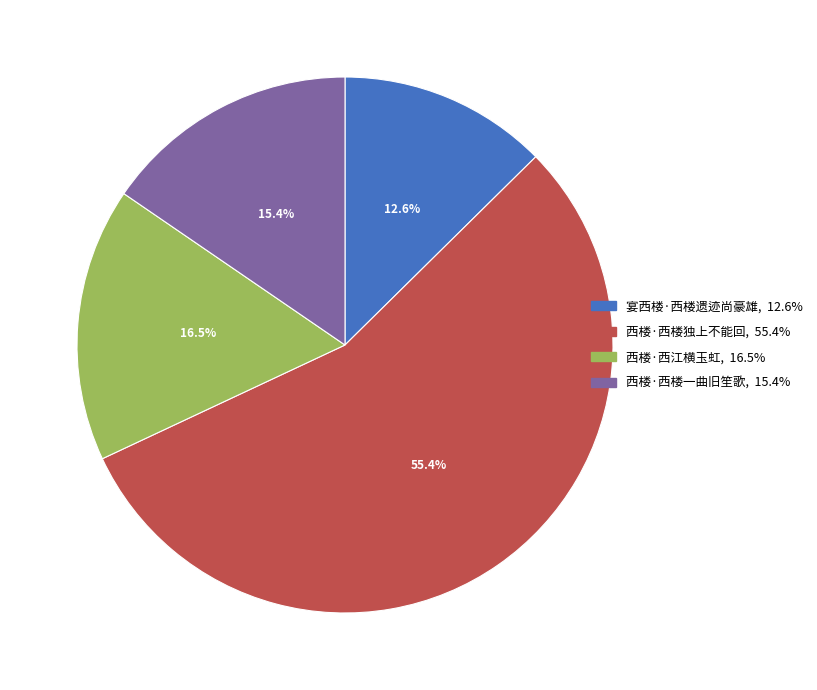

Is the sum of 宴西楼·西楼遗迹尚豪雄 and 西楼·西楼一曲旧笙歌 greater than half?

No